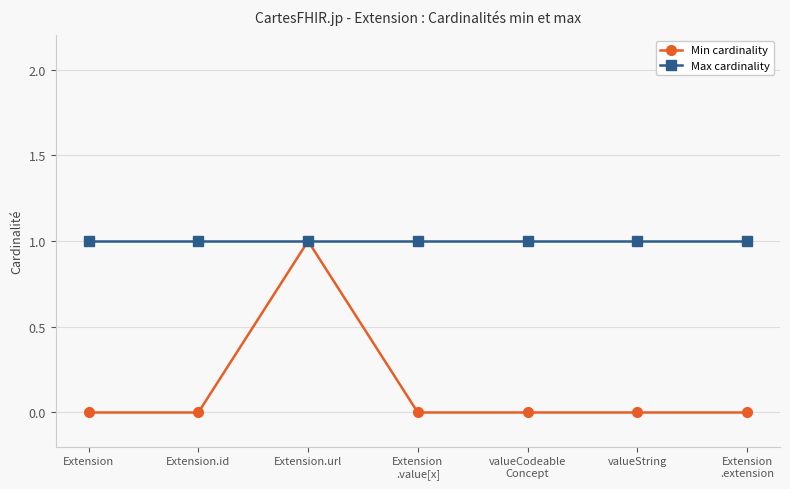

How many categories are shown in the chart?

7